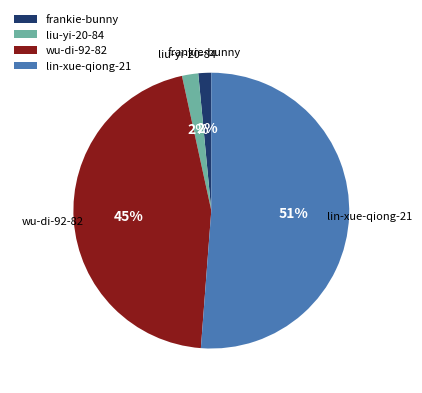

To the nearest percent, what is the average slice percentage?

25%